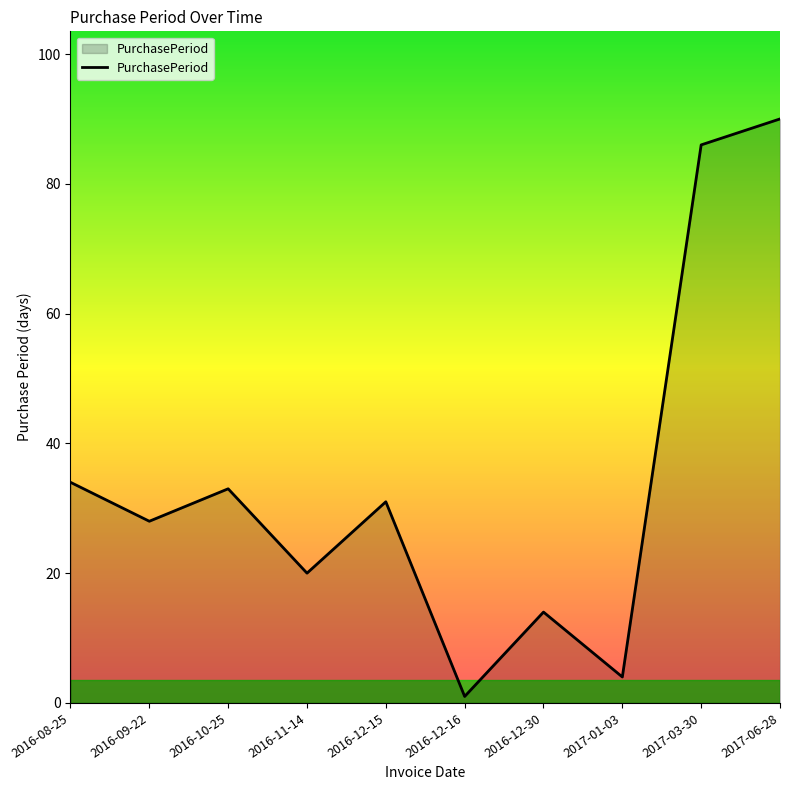

What is the sum of the values at 2016-11-14 and 2017-01-03?

24